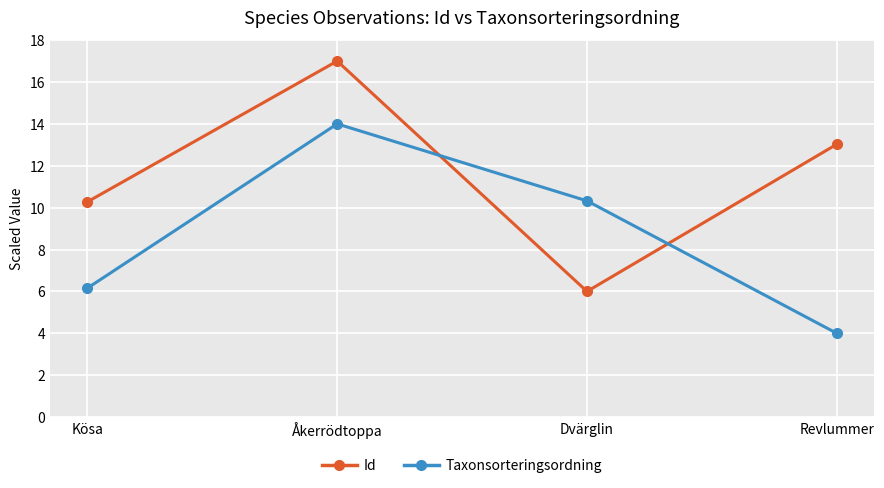

True or false: Taxonsorteringsordning and Id cross at least once.

True